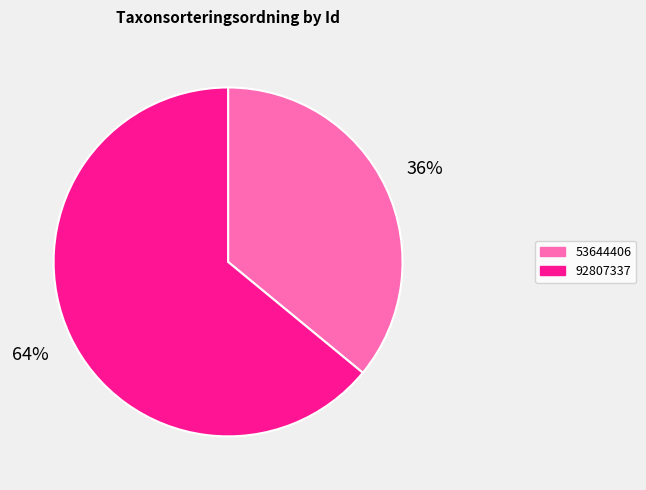

What is the smallest slice in the pie chart?

53644406